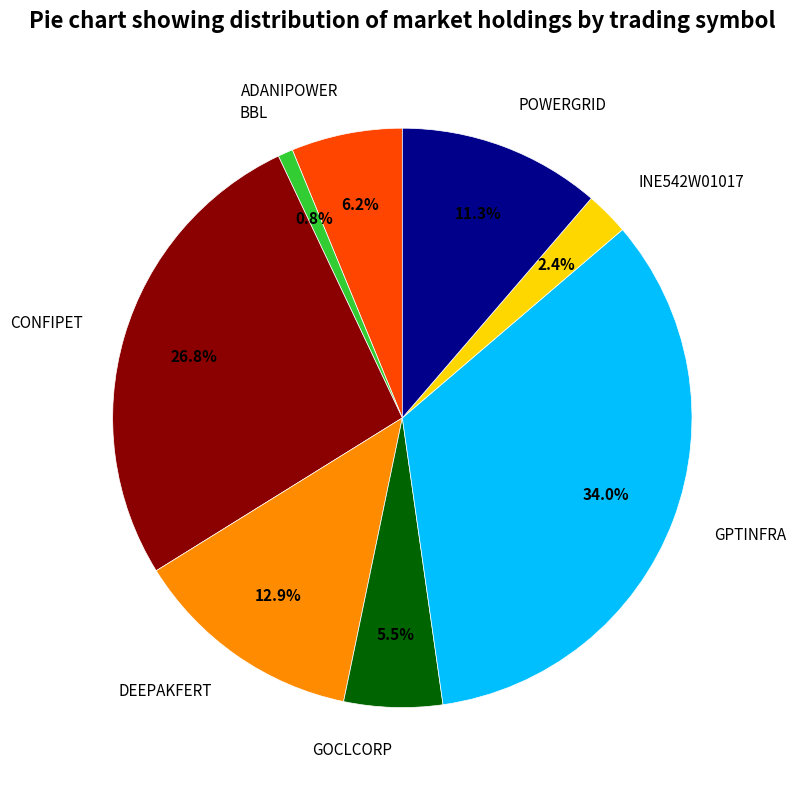

Is it true that POWERGRID is 21% of the pie?

False